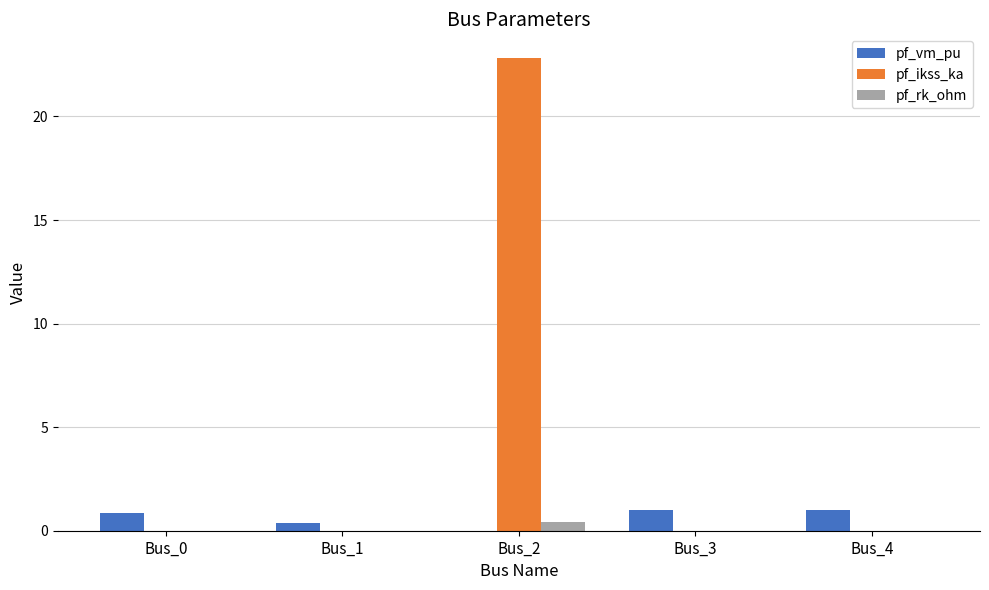

Reading right to left, list all the values displayed in this chart.

pf_vm_pu: 1.0	1.0	0.0	0.4	0.9
pf_ikss_ka: 0.0	0.0	22.8	0.0	0.0
pf_rk_ohm: 0.0	0.0	0.4	0.0	0.0